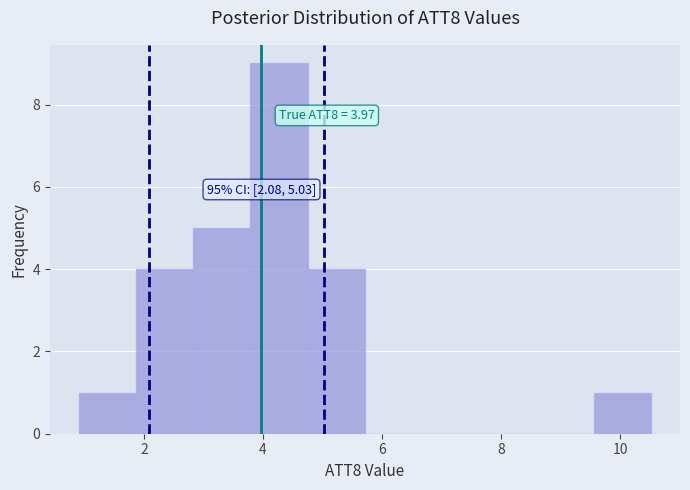

Which range on the x-axis has the tallest bar?

3.8 to 4.8